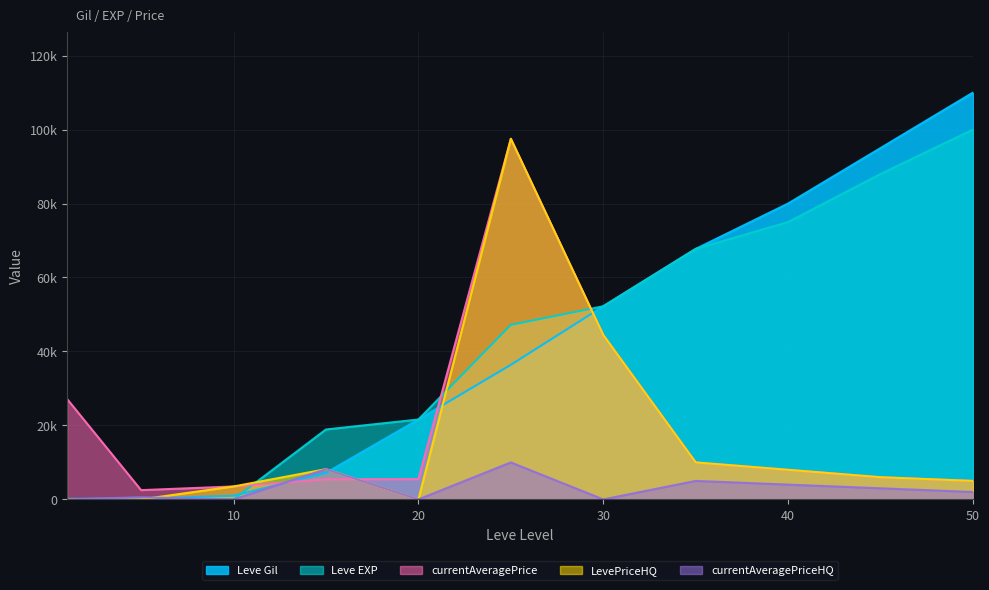

Rank the series by their maximum value, from highest to lowest.

Leve Gil, Leve EXP, currentAveragePrice, LevePriceHQ, currentAveragePriceHQ